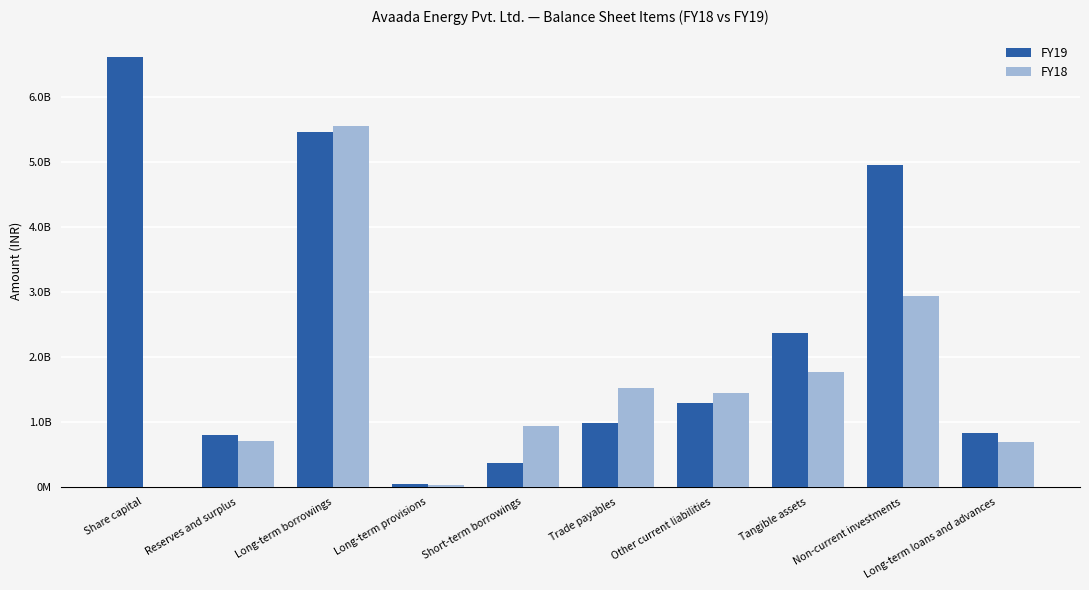

Are the bars grouped side by side (vs. stacked)?

Yes